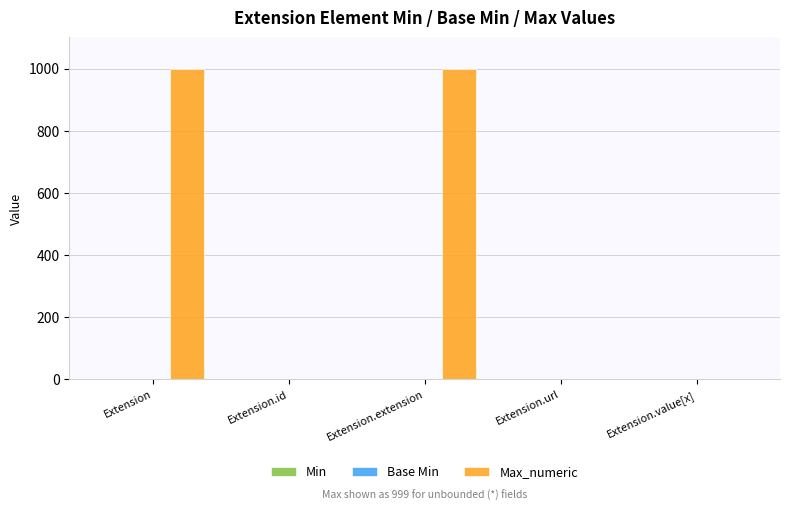

The value of Max_numeric at Extension.id is 1. True or false?

True